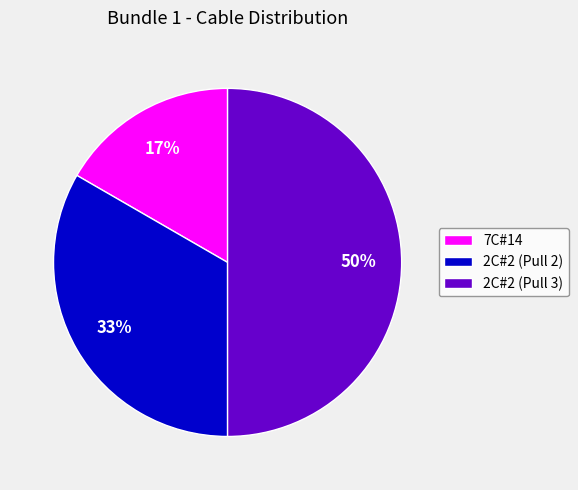

Rank the categories by value from lowest to highest.

7C#14, 2C#2 (Pull 2), 2C#2 (Pull 3)